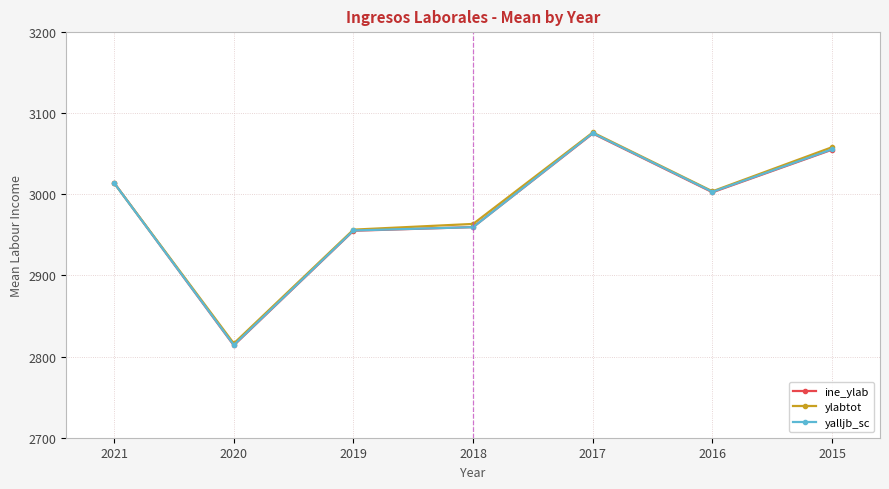

How many times do yalljb_sc and ine_ylab cross each other?

3